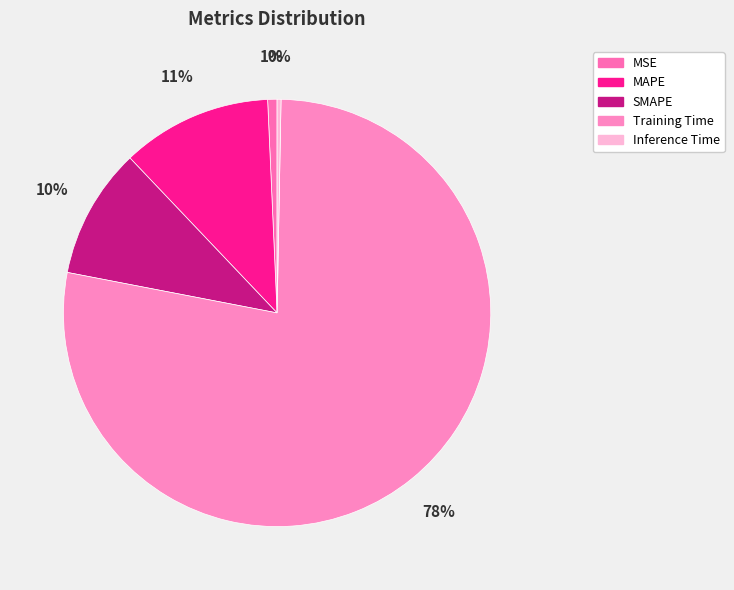

To the nearest percent, what is the combined percentage of Training Time and MAPE?

89%